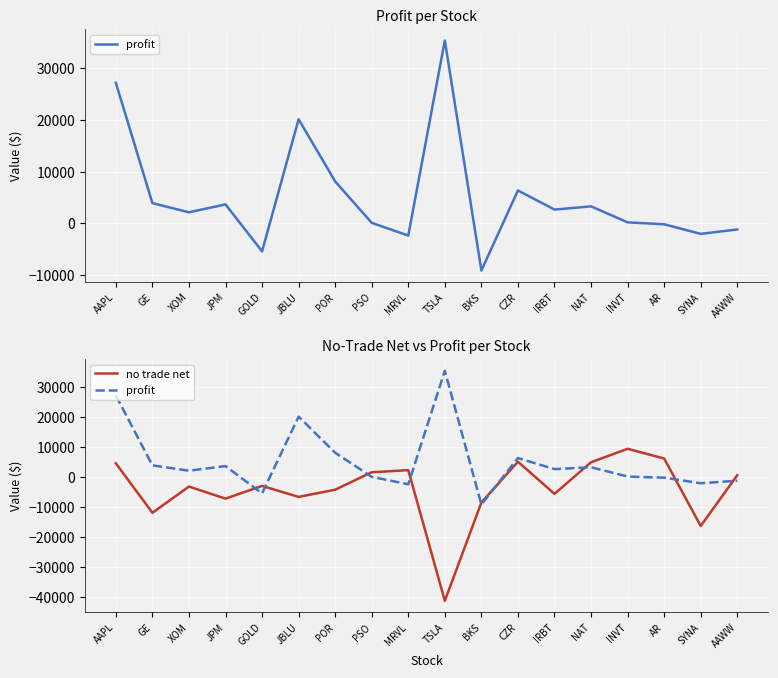

After their last crossing, which series has the higher values: no trade net or profit?

no trade net